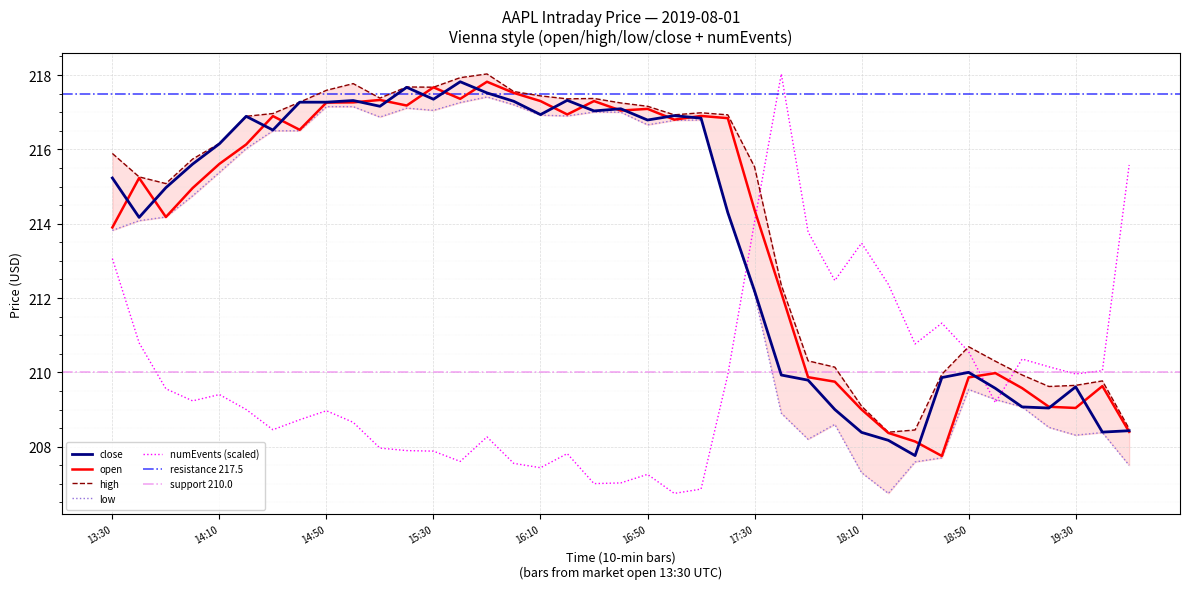

At which label is low closest to 212?

17:30